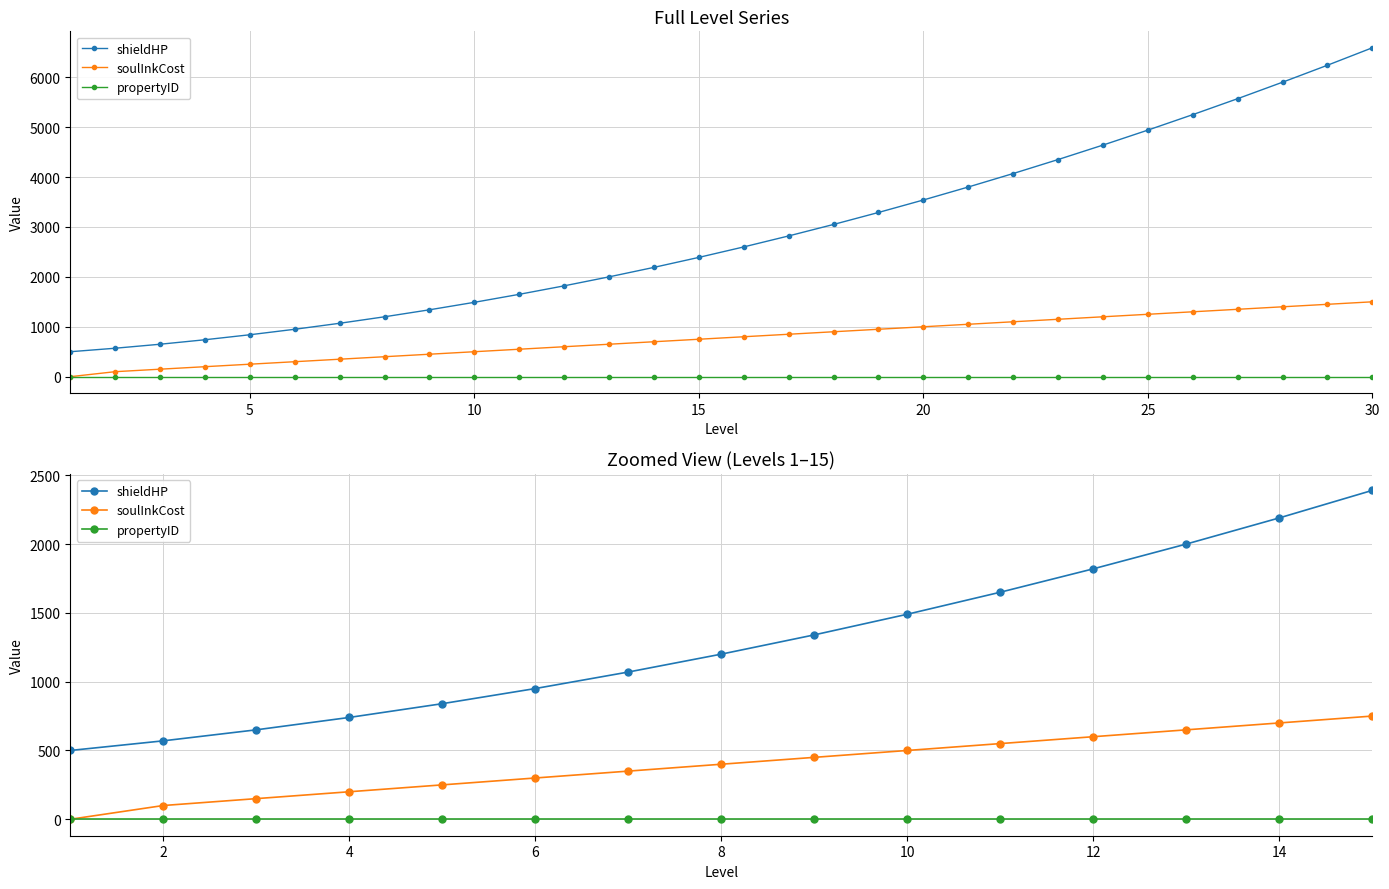

True or false: propertyID and shieldHP cross at least once.

False